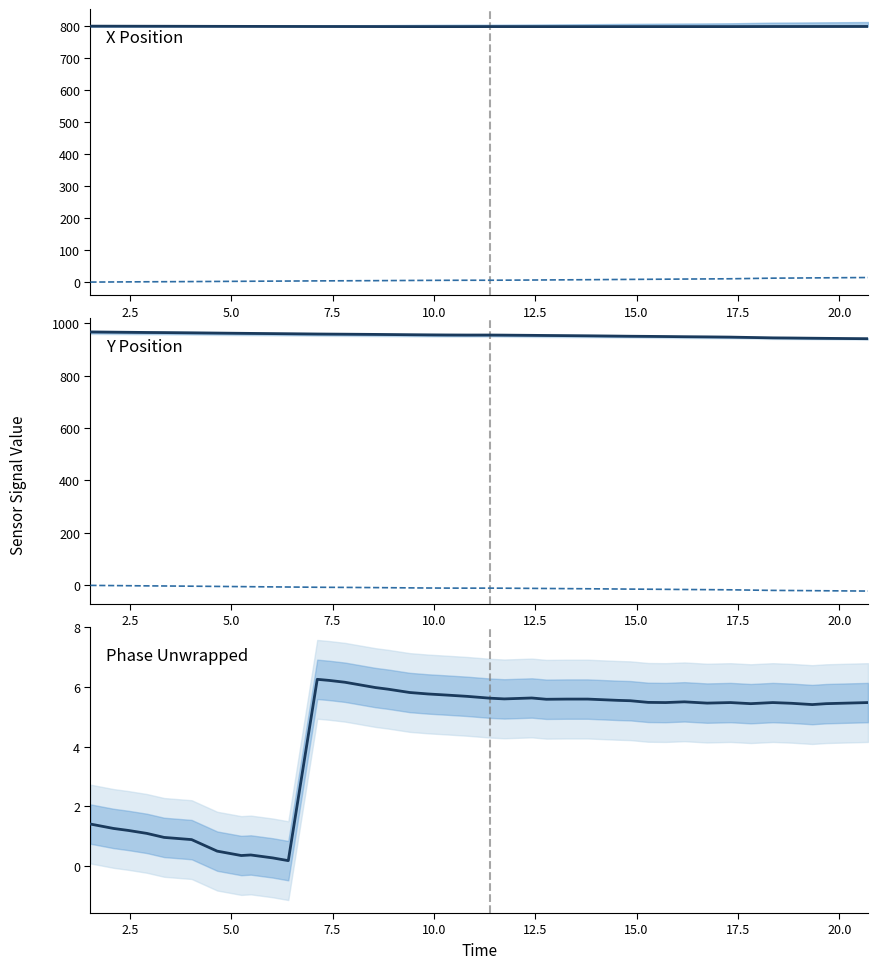

How many lines are shown in the chart?

5